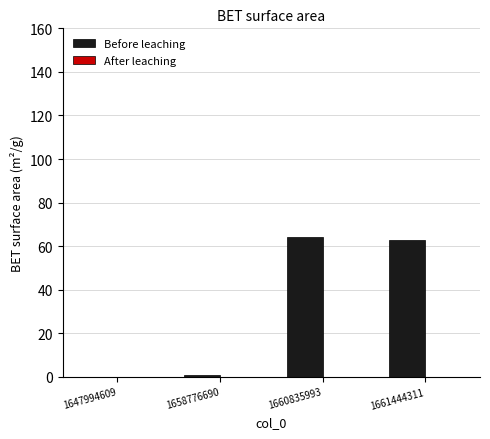

What is the greatest value displayed?

64